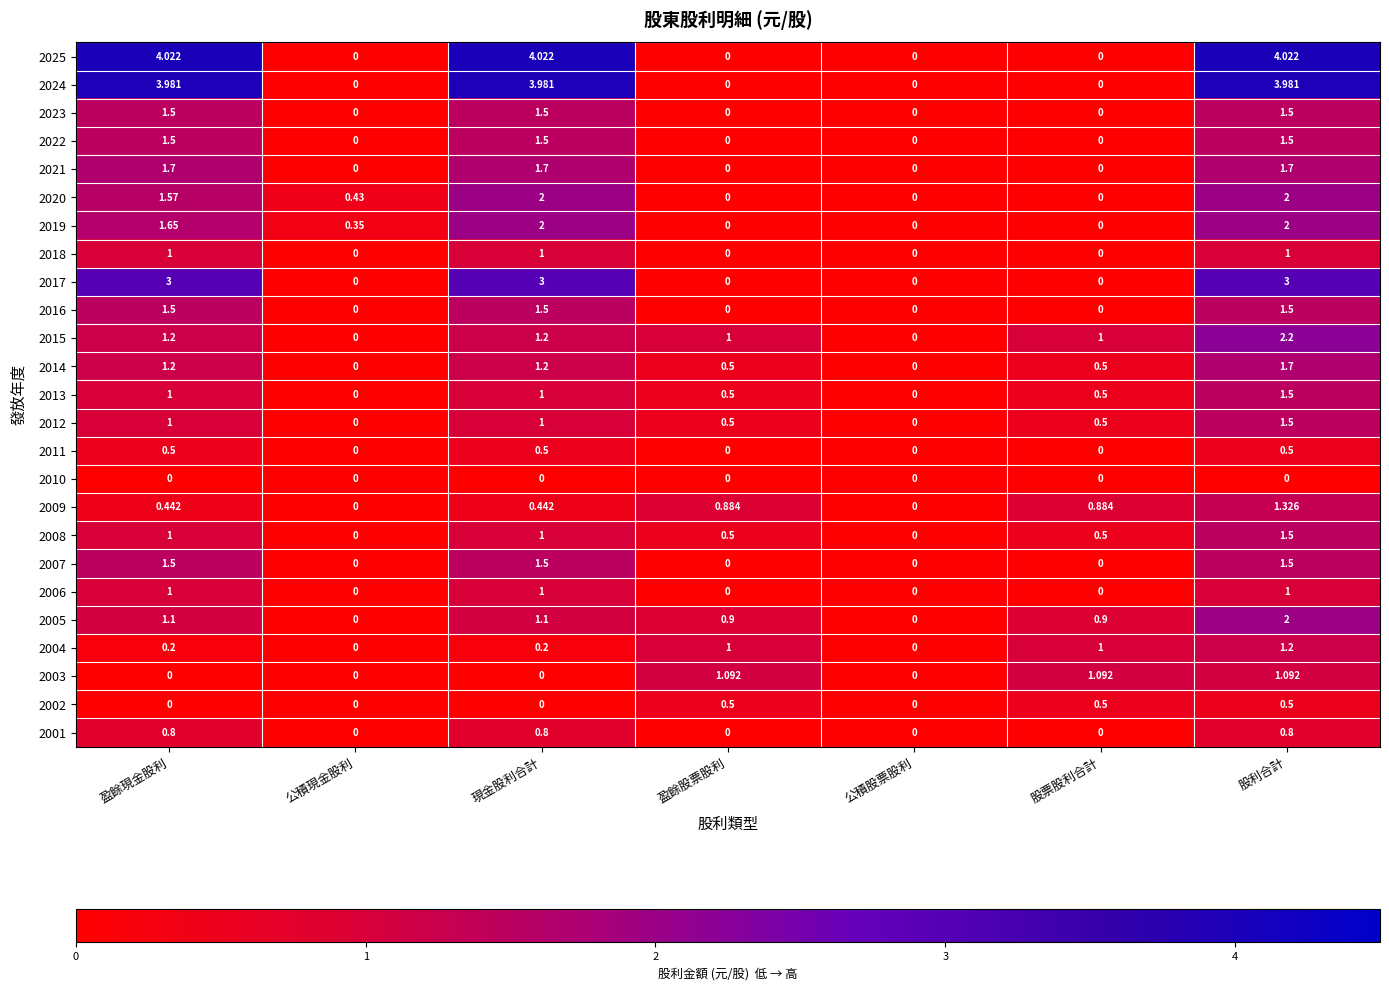

At which category is the sum across all series the highest?

股利合計